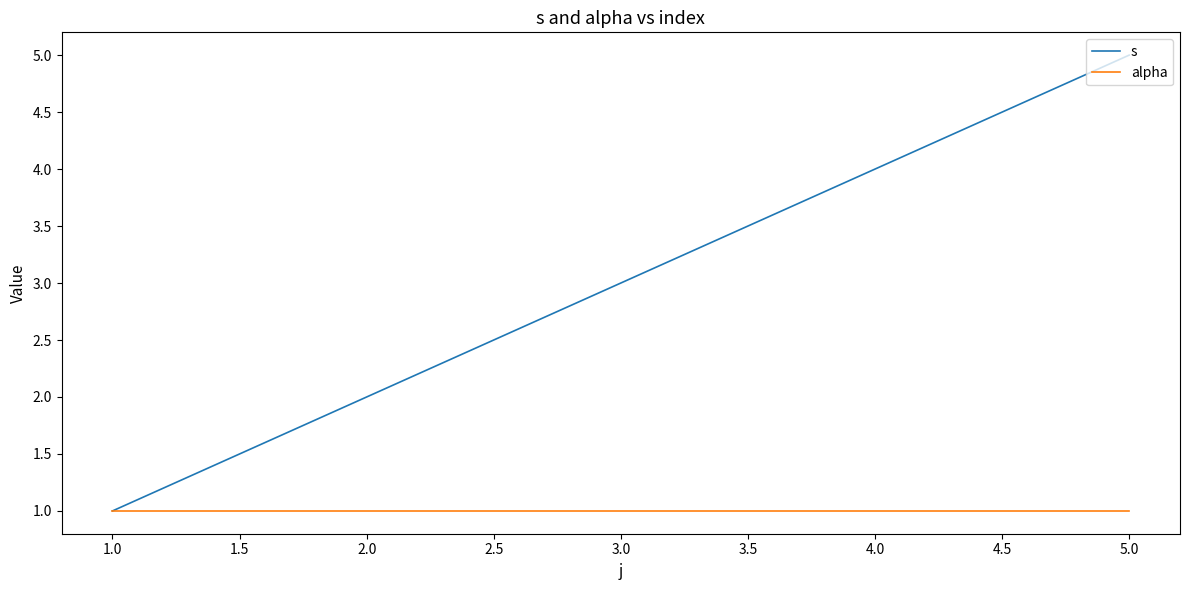

What are all the series names shown in the legend?

s, alpha